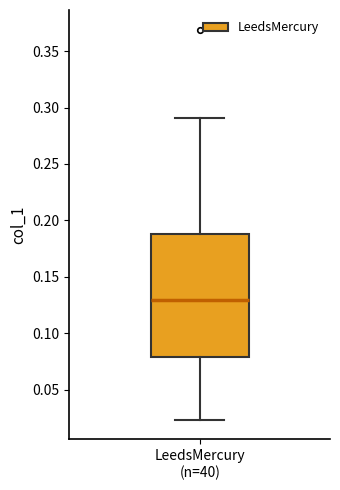

Where does the upper whisker of the box for LeedsMercury (n=40) end on the y-axis? The values are not printed on the chart, so give them approximately, as read against the axis.

0.290